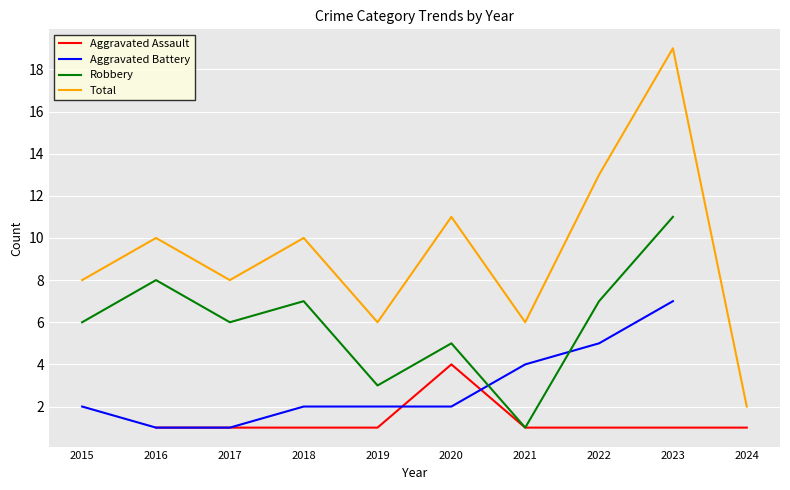

Is the value of Aggravated Battery at 2018 greater than the value of Aggravated Assault at 2020?

No